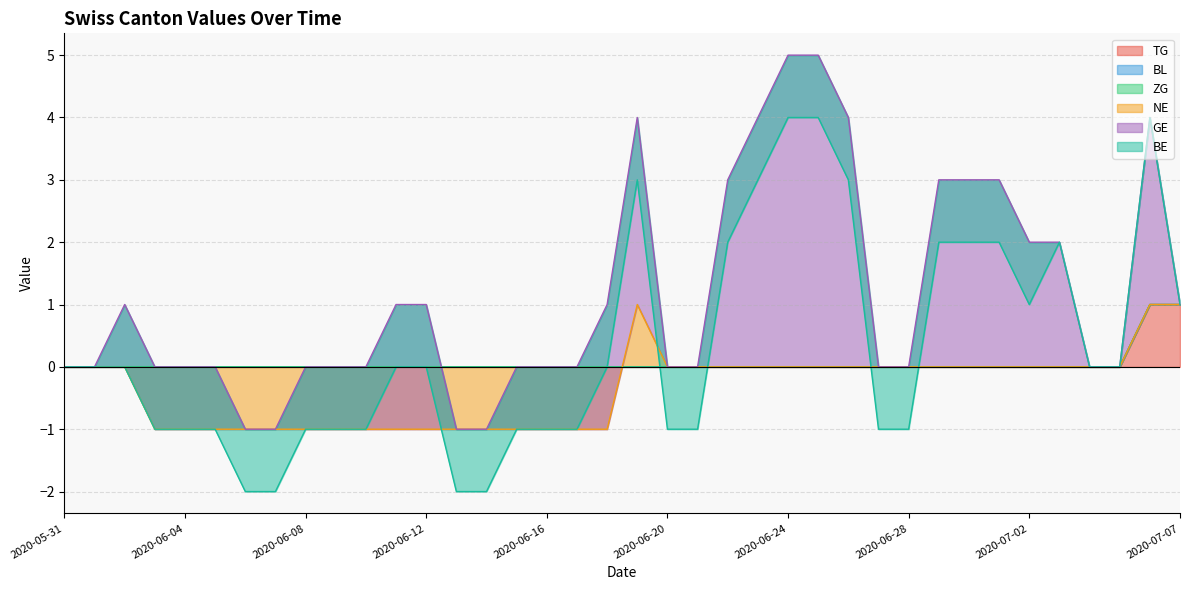

At how many categories does at least one series exceed 2?

10